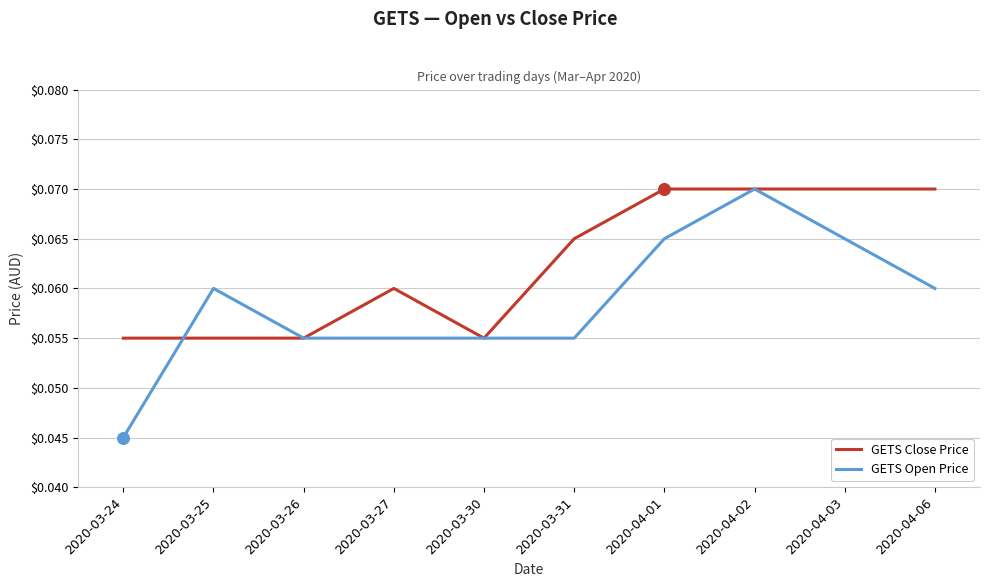

At how many categories does at least one series exceed 0?

10